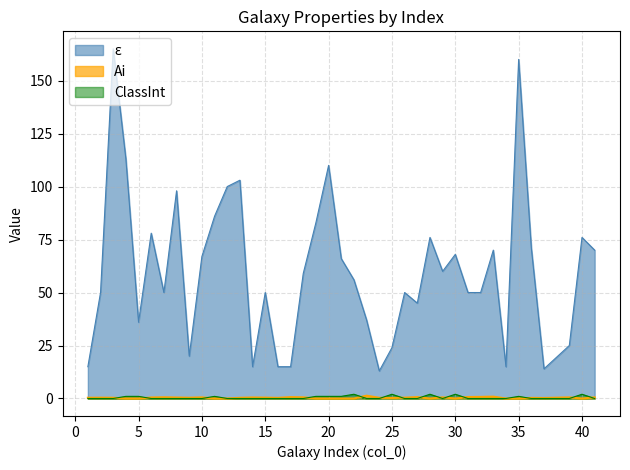

Which category has the lowest value across all series?

4